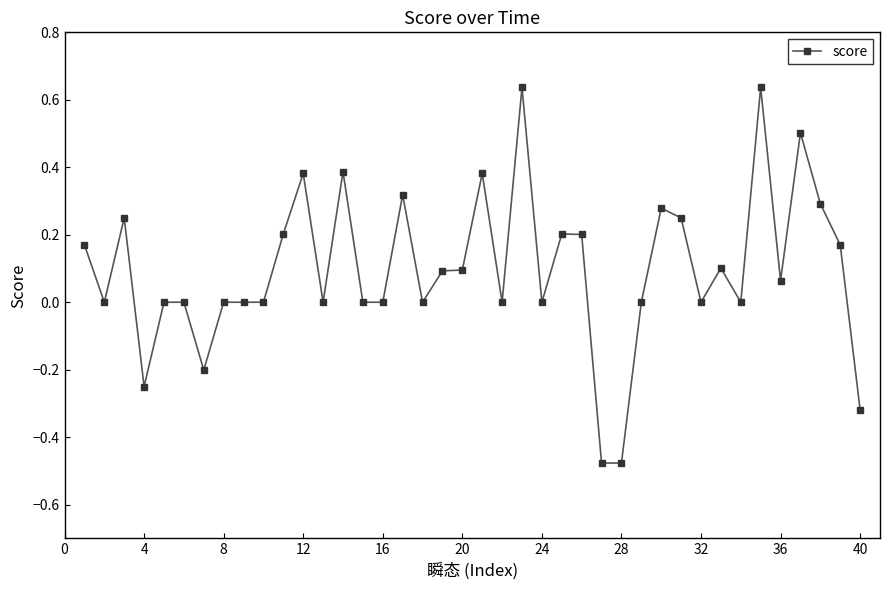

True or false: there are more than 2 points higher than both neighbors.

True